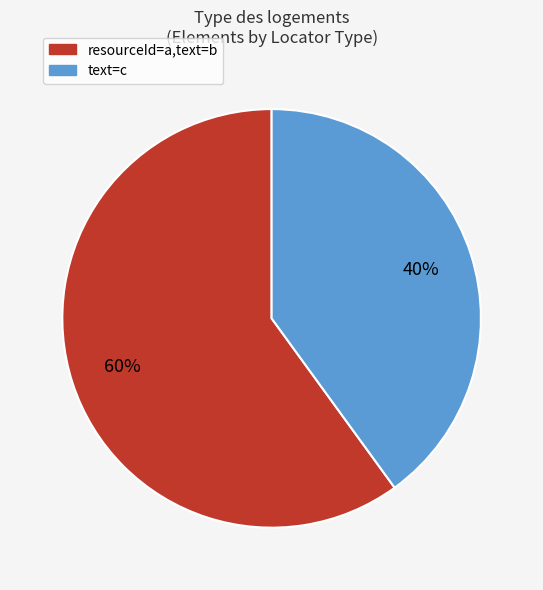

Count the number of slices in the pie.

2